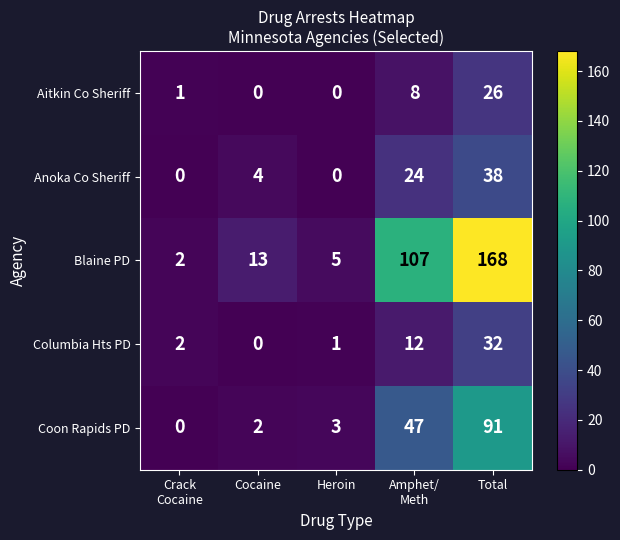

The value of Aitkin Co Sheriff at Total is 11. True or false?

False